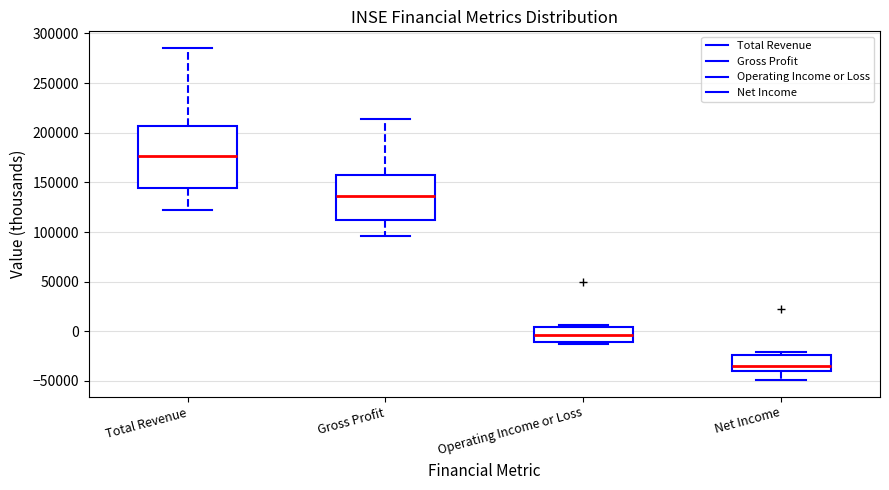

Which box has the lowest median line?

Net Income